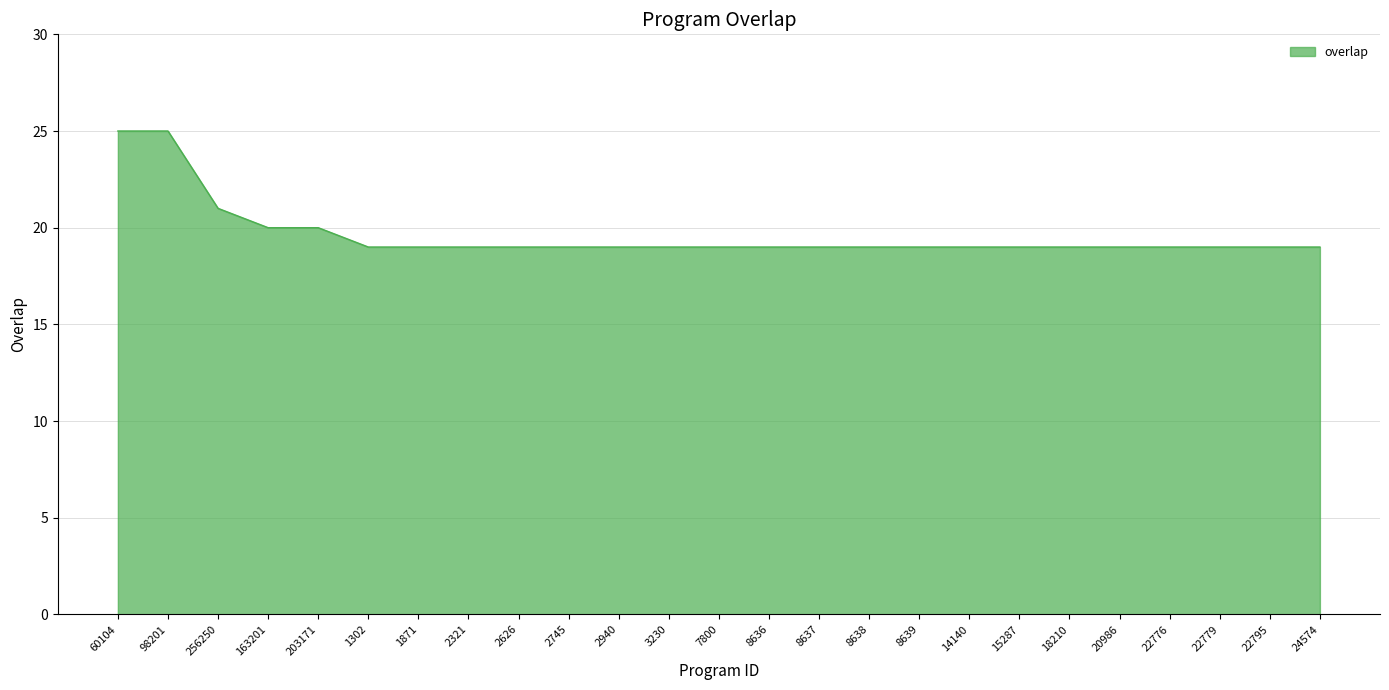

The value at 8637 is 19. True or false?

True